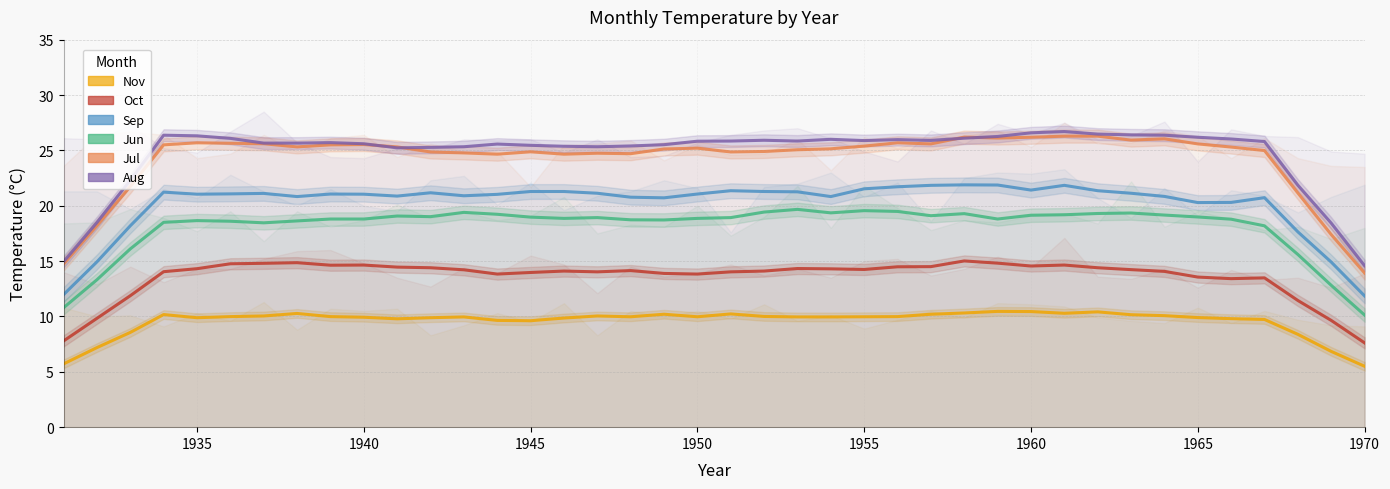

How many data points in Jul are less than 25?

16